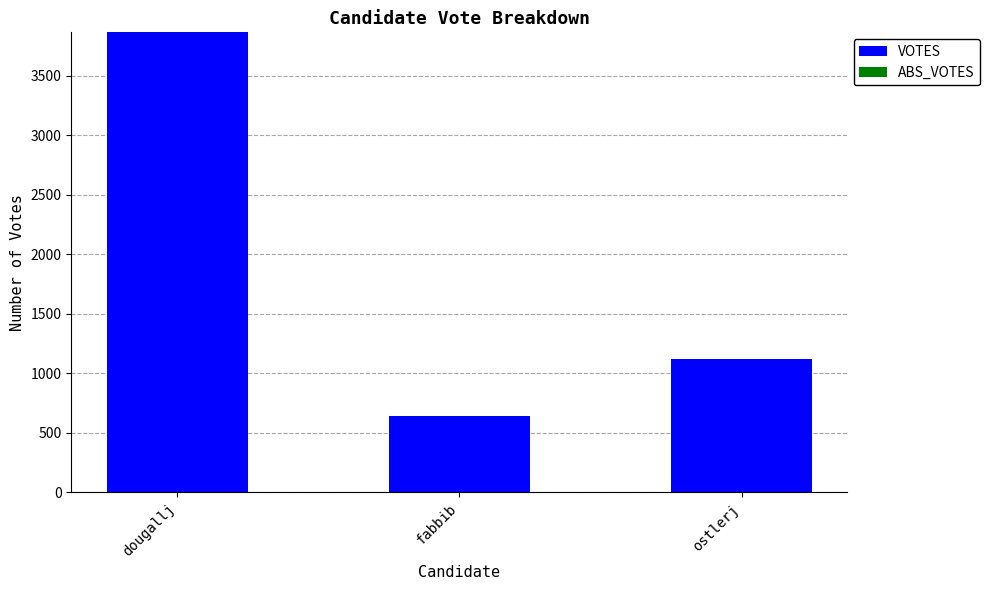

Reading left to right, extract all data points from this chart.

3866	639	1123